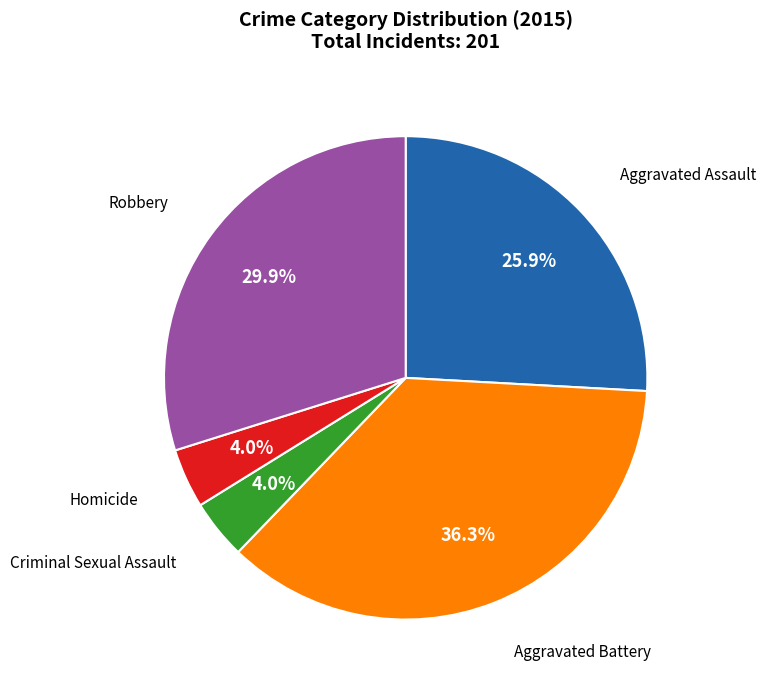

Is there a majority slice in this chart?

No